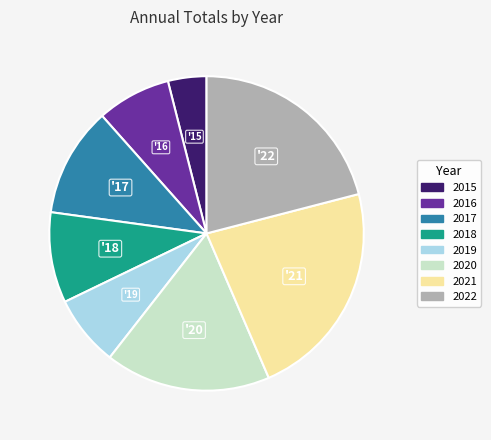

Which has a higher value, 2017 or 2015?

2017